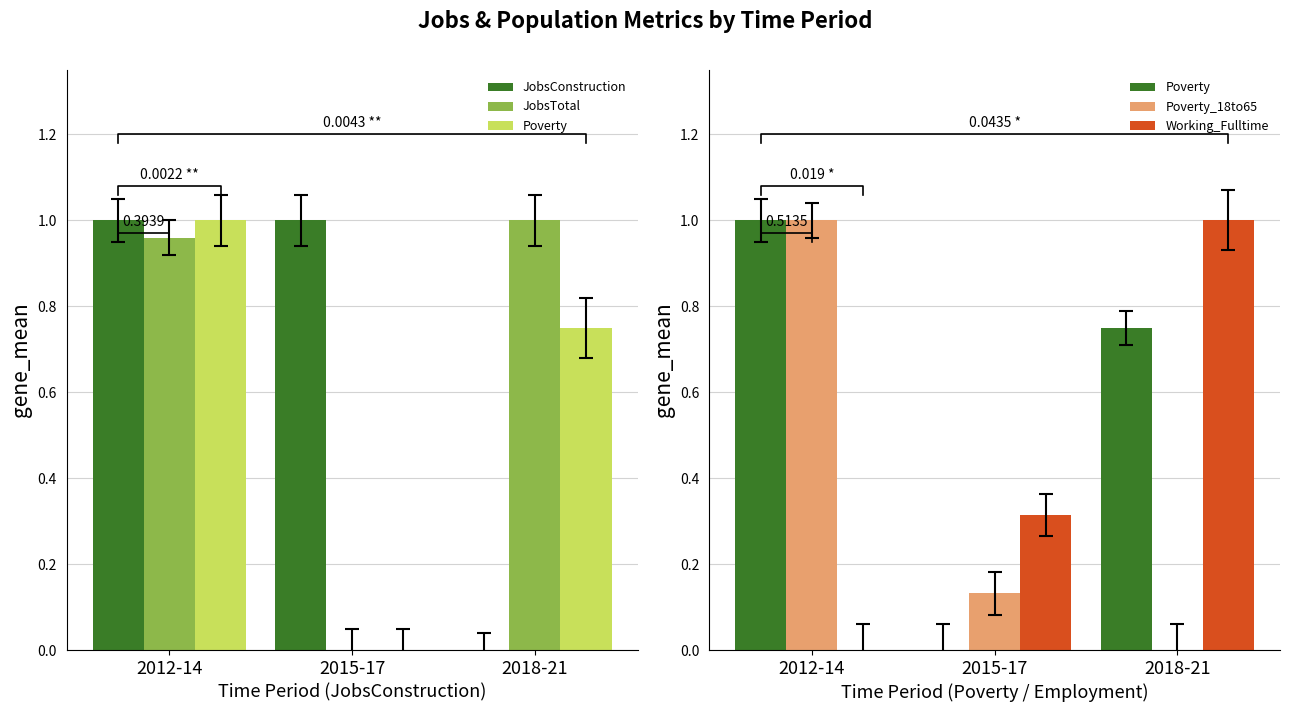

What is the value of the JobsTotal bar at the 1st from the left?

1.0